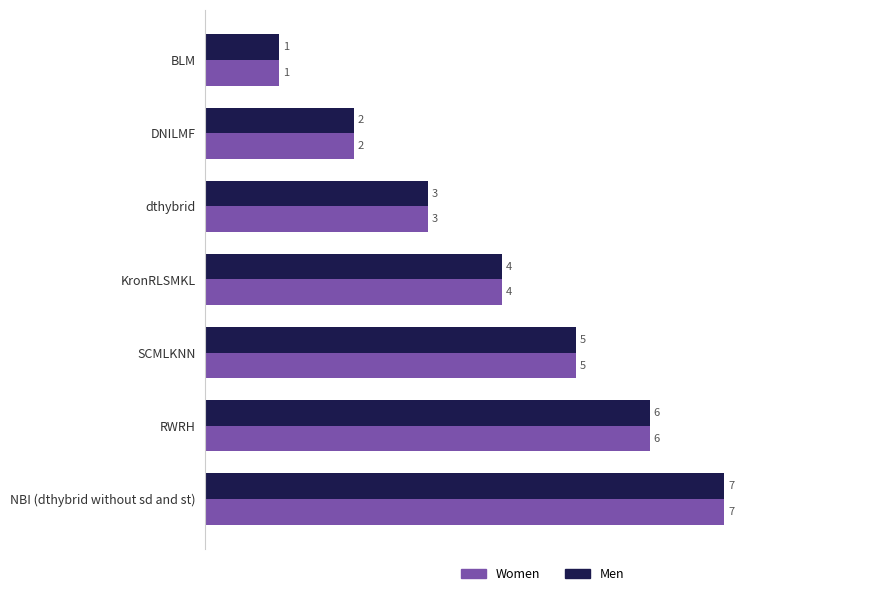

Count the Women values in the range 2 to 6.

5